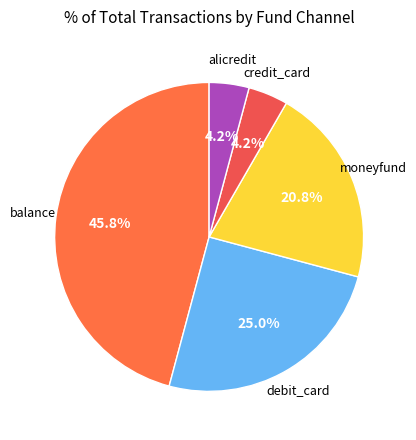

To the nearest percent, what is the difference between the largest and smallest slice percentages?

42%